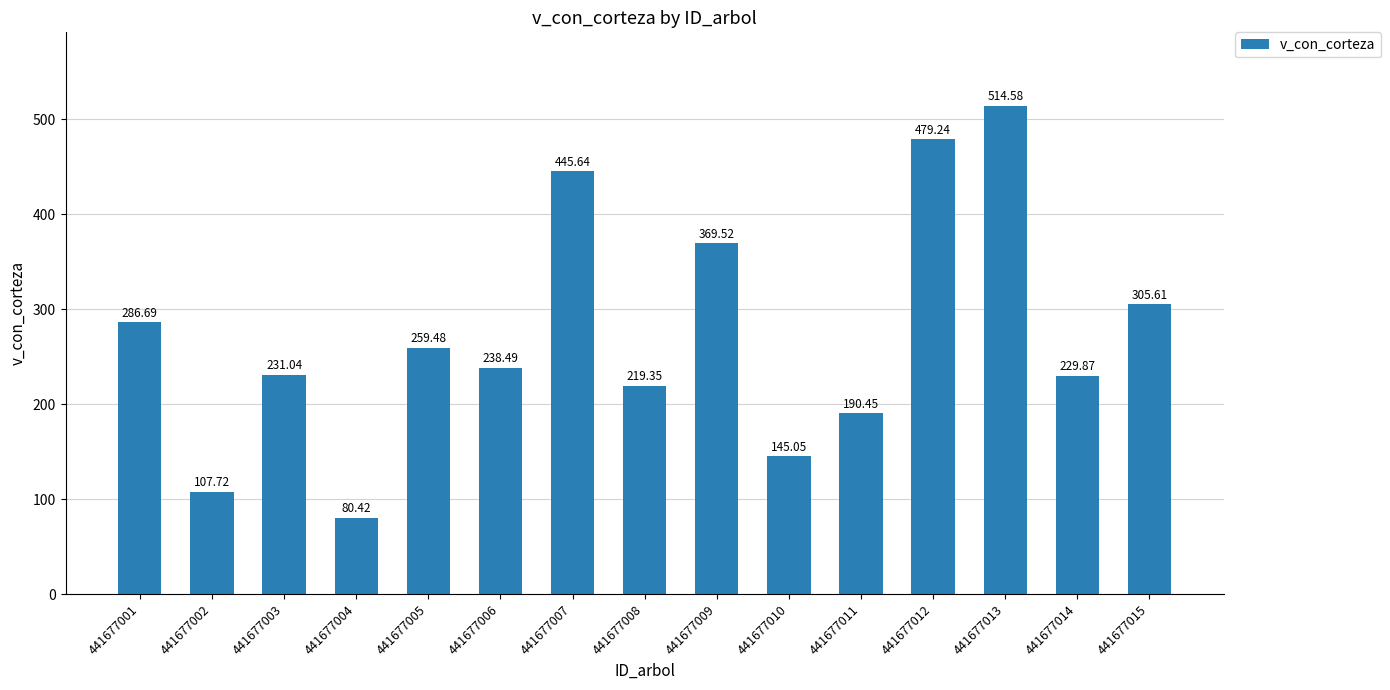

What is the difference between the values at 441677011 and 441677007?

255.2